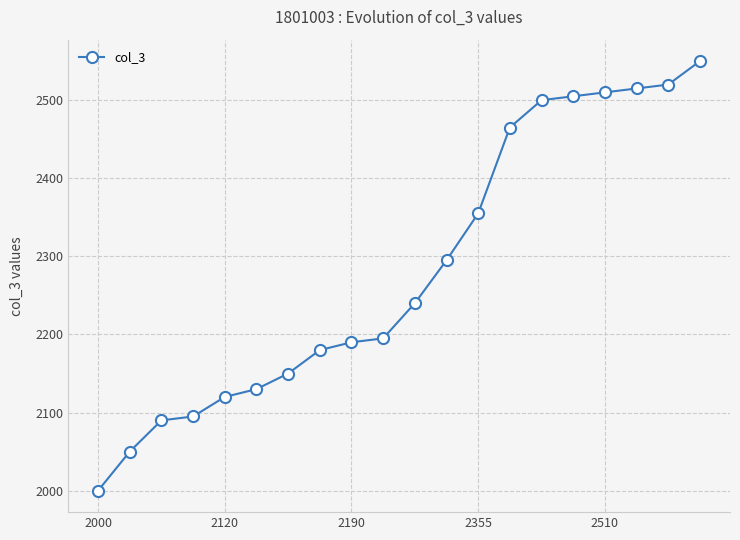

What is the value of the 12th point from the left?

2295